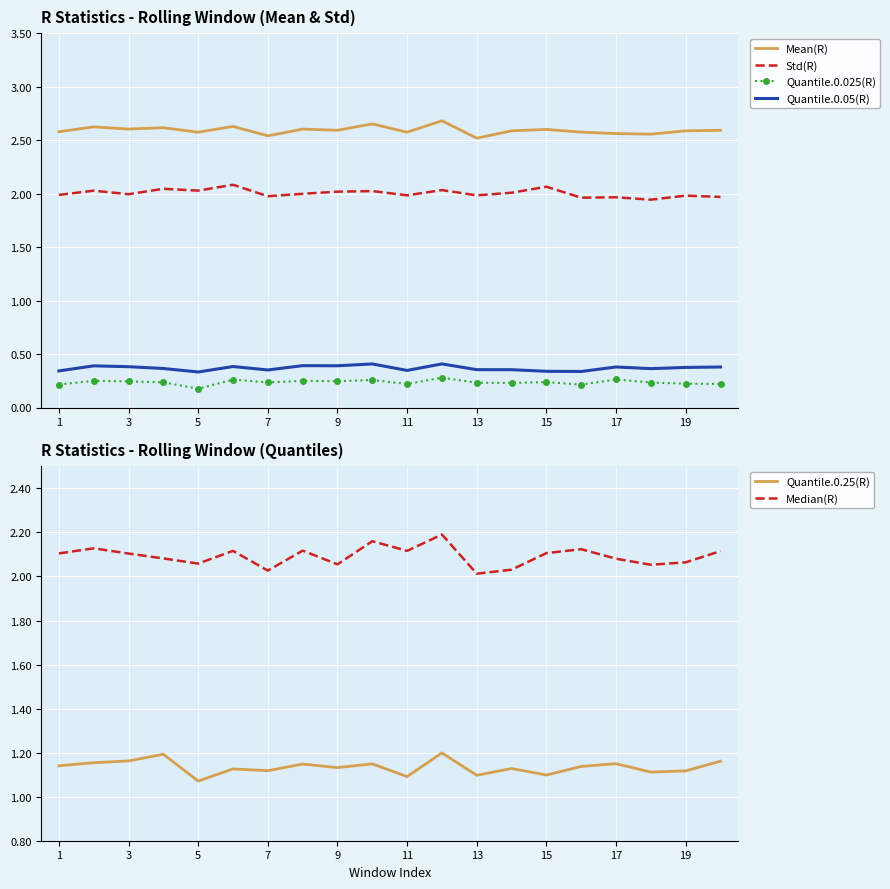

Rank the categories by Median(R) value from highest to lowest.

11, 19, 3, 15, 15, 11, 10, 19, 14, 1, 5, 7, 16, 18, 9, 17, 17, 13, 13, 12